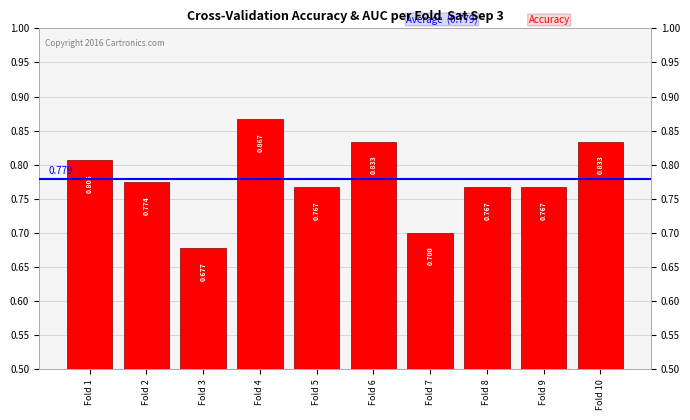

Does the chart contain any negative values?

No